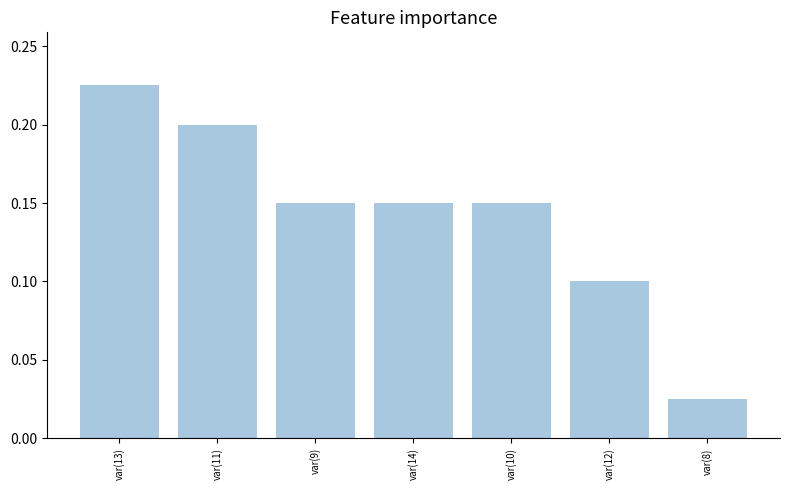

Is it true that the value at var(9) is 0.1?

True